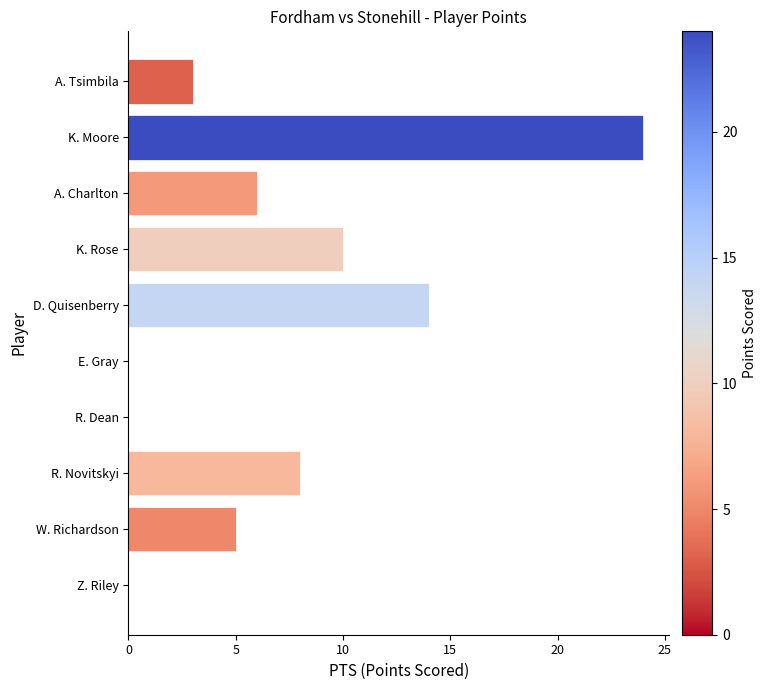

The chart shows a value of 10 at R. Dean. True or false?

False